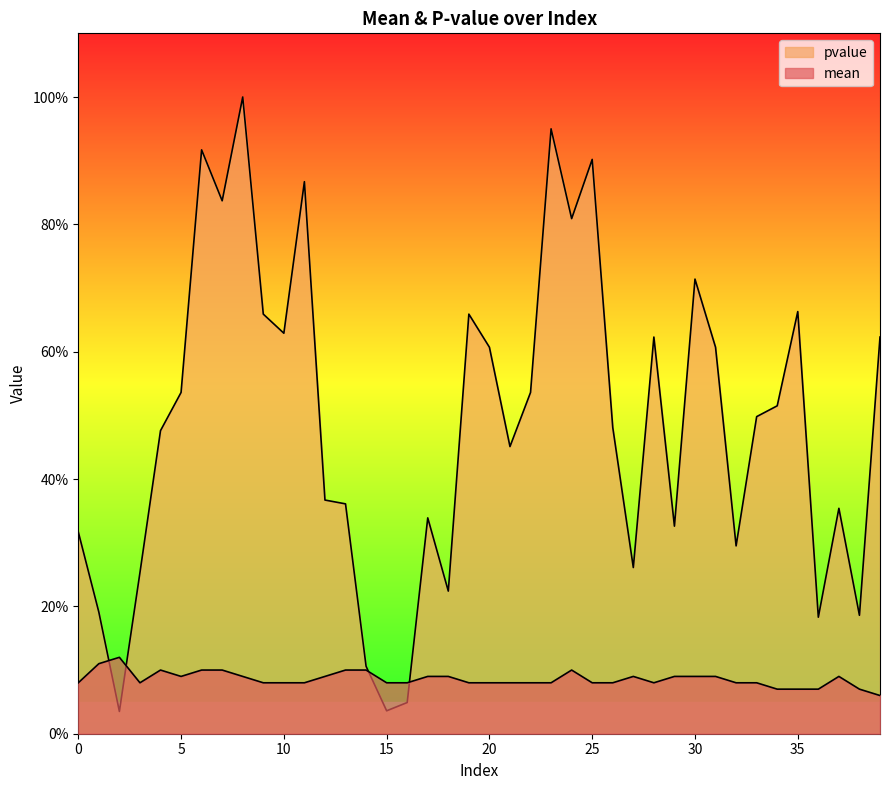

List the series in order of their overall mean, highest first.

pvalue, mean